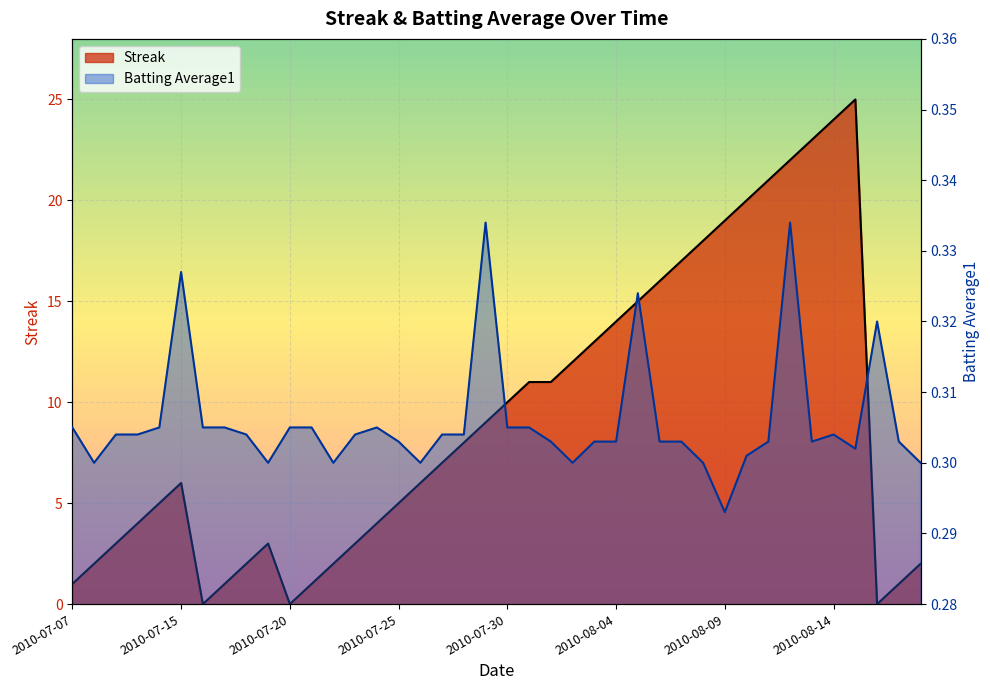

Rank the series by their average value, from lowest to highest.

Batting Average1, Streak